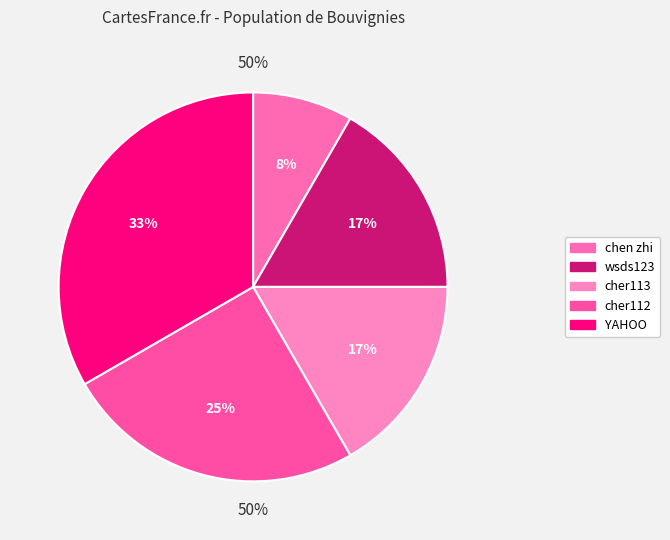

What is the change in value from chen zhi to cher112?

+2